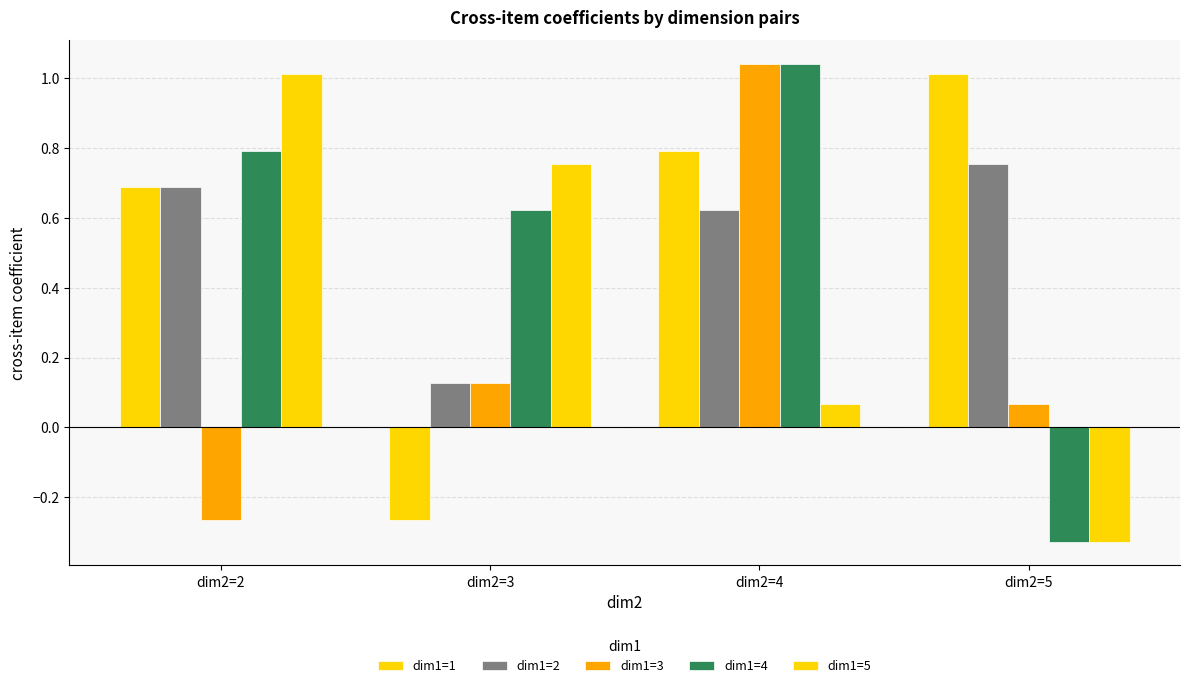

Are the bars grouped side by side (vs. stacked)?

Yes